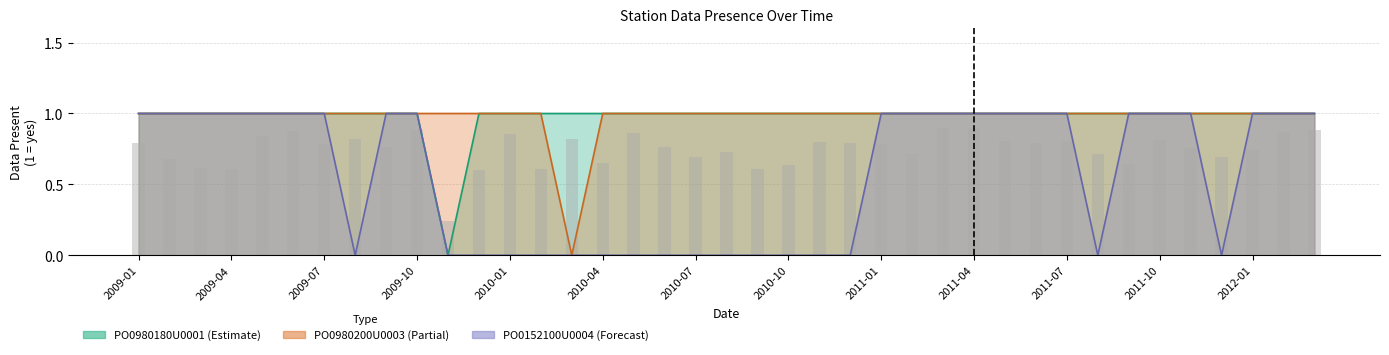

What is the sum of the PO0980180U0001 values at 2011-09 and 2010-11?

2